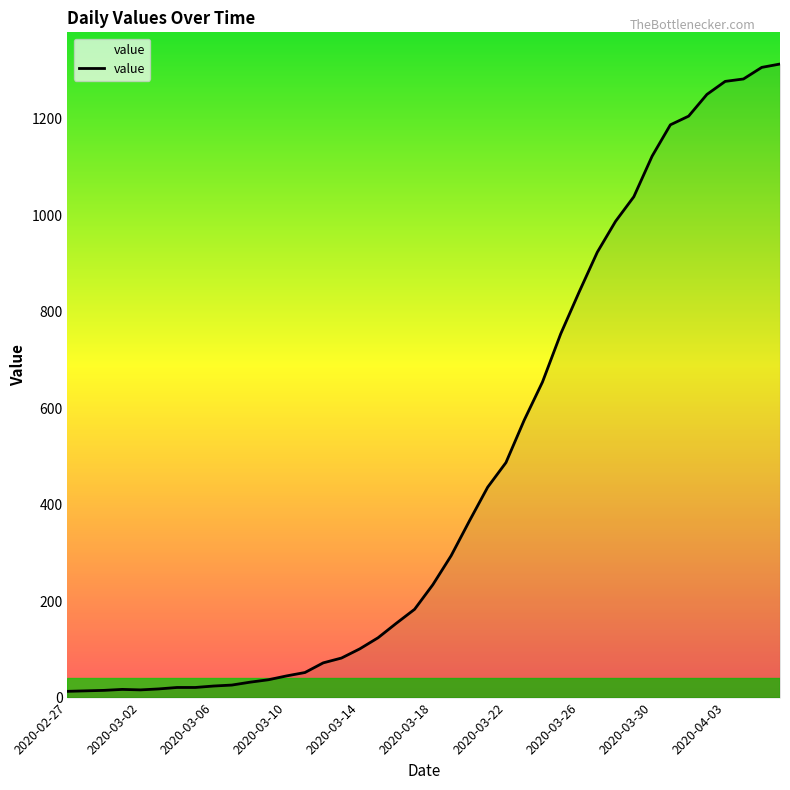

What is the difference between the maximum and minimum values?

1300